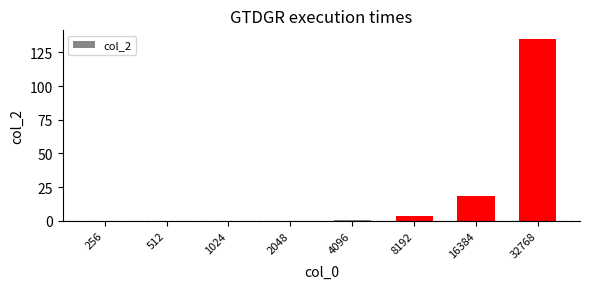

Which label corresponds to the largest value in the chart?

32768